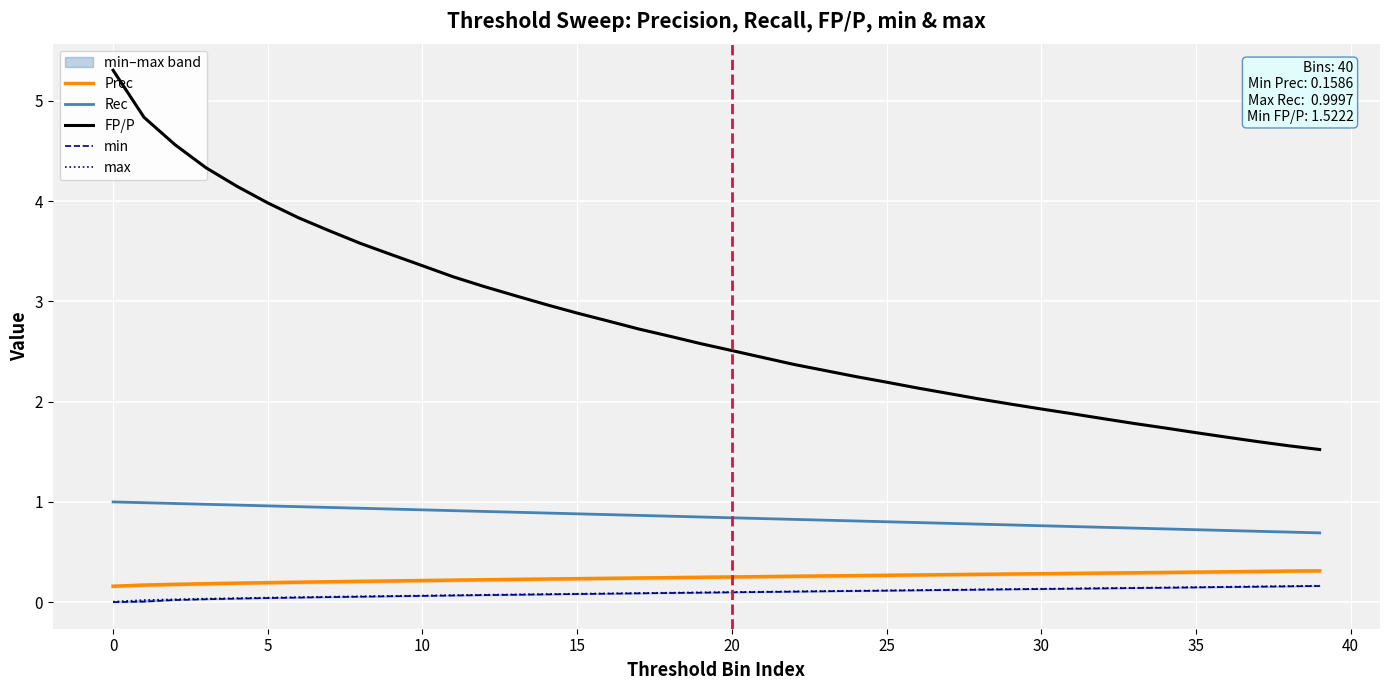

What is the lowest value of the Rec series?

0.7